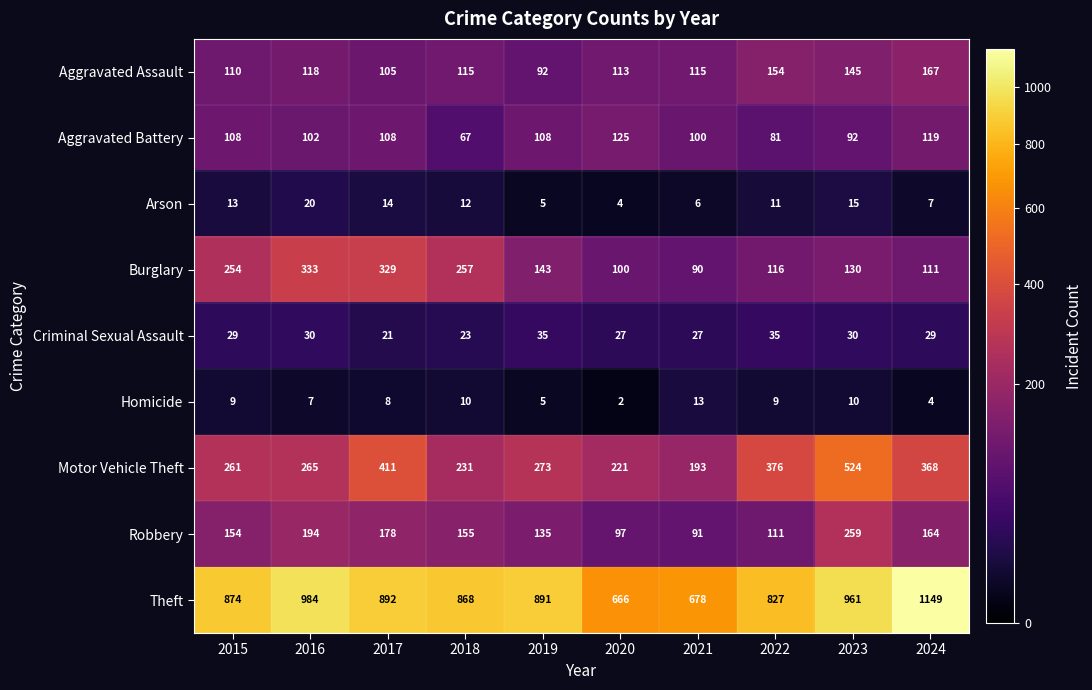

What is the sum of all Burglary values?

1863